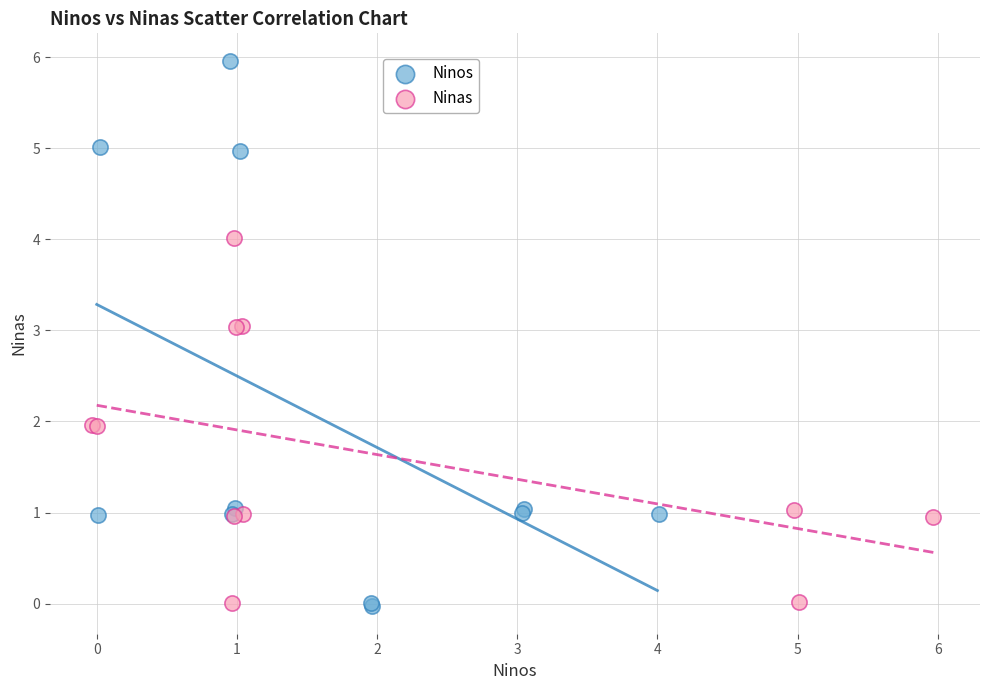

Which series reaches the maximum Y coordinate?

Ninos